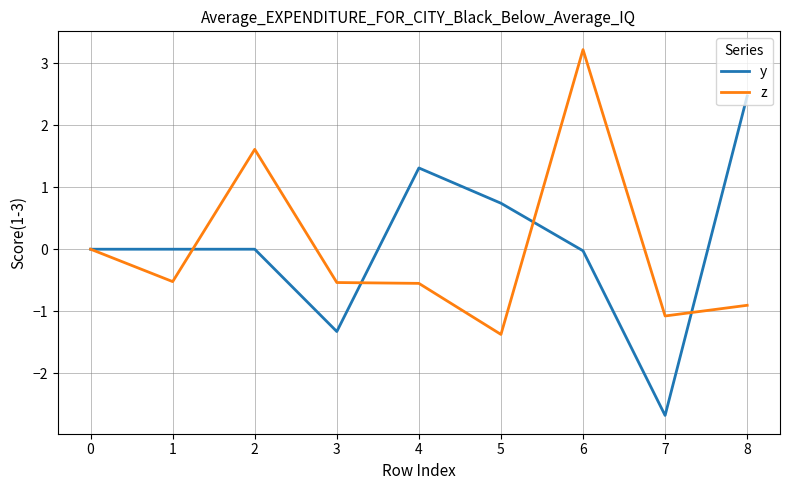

Which category has the lowest value across all series?

7